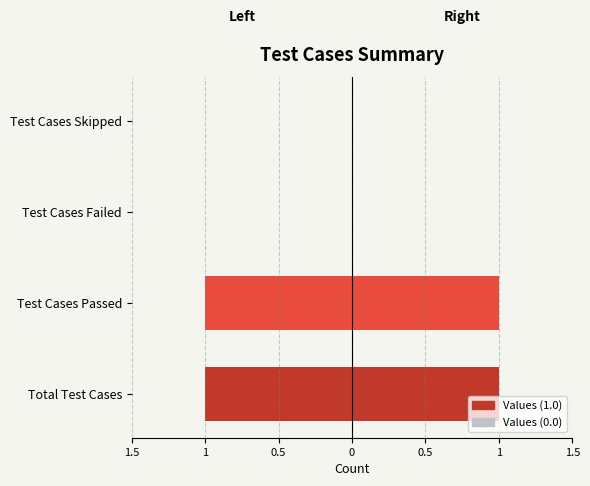

What is the difference between the second highest and second lowest values in the Left series?

1